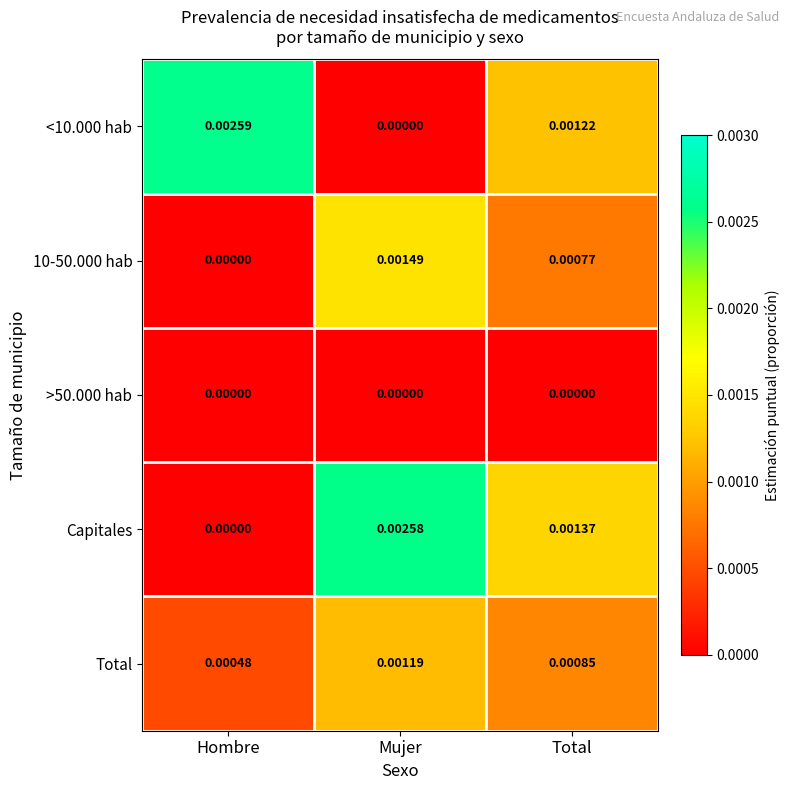

At which category is the sum across all series the highest?

Mujer